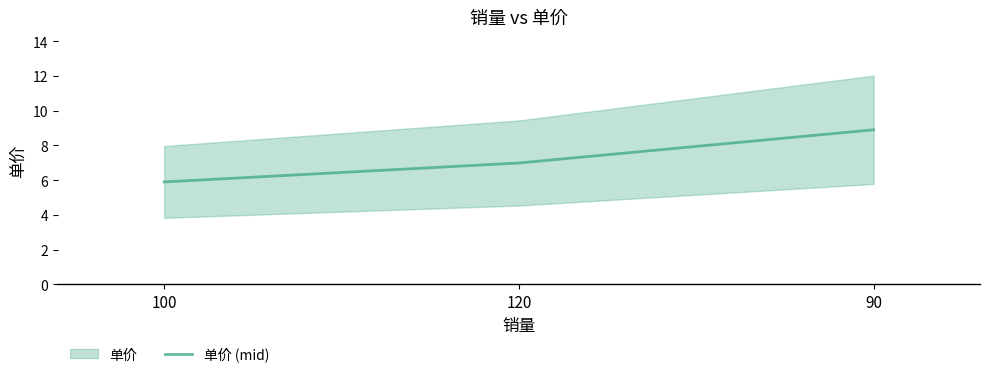

How many data points are less than 6?

1